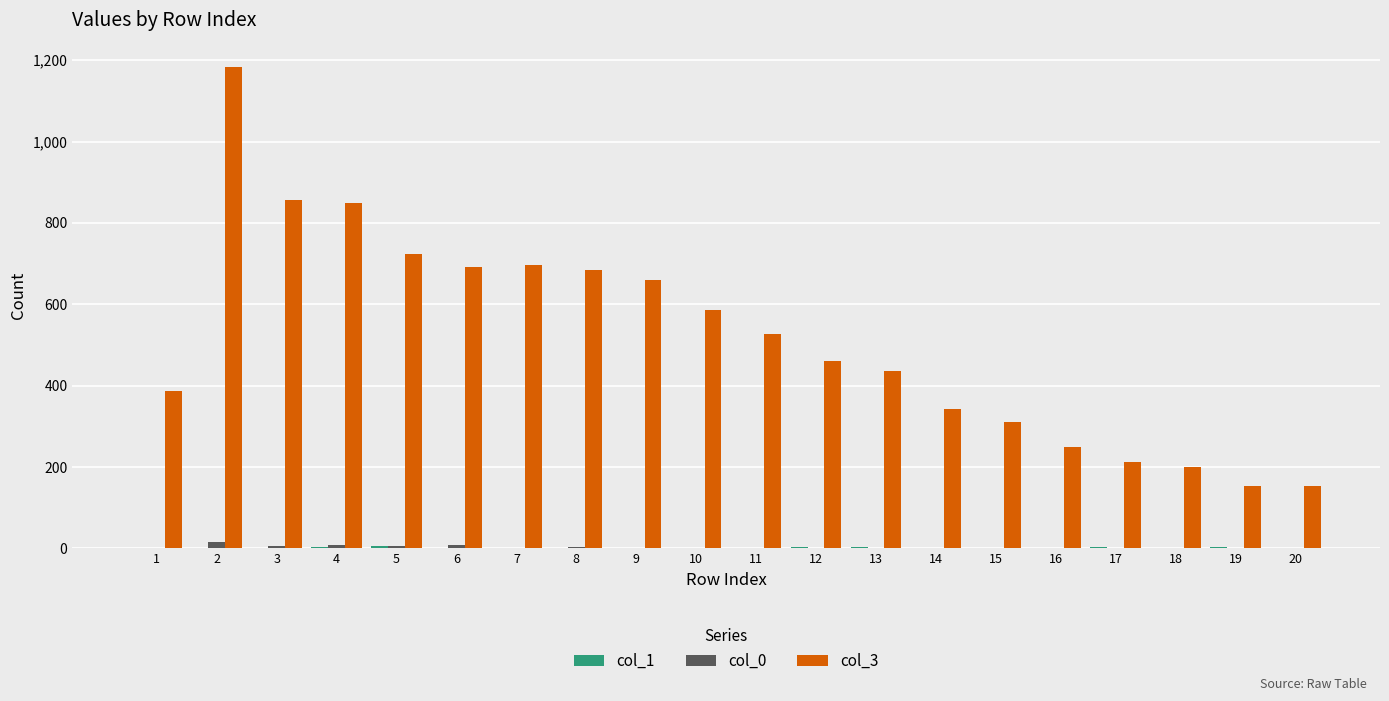

What is the greatest value displayed?

1184